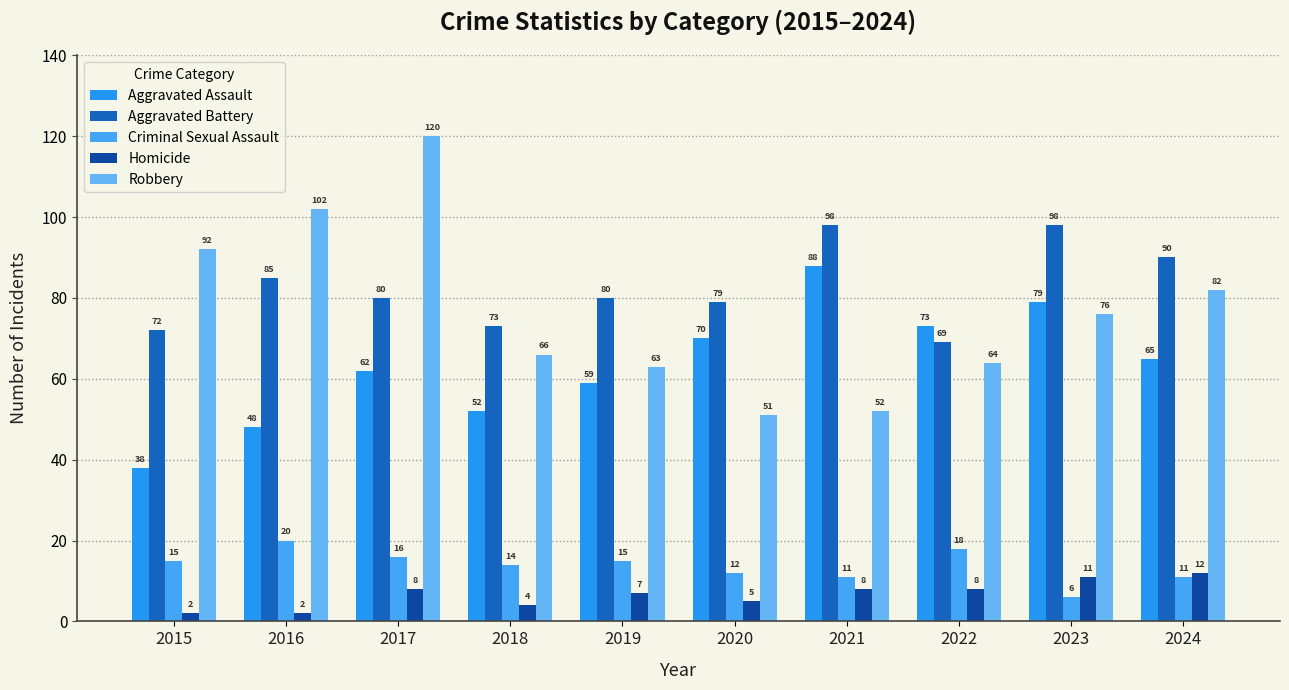

How many data points in Aggravated Assault are less than 65?

5